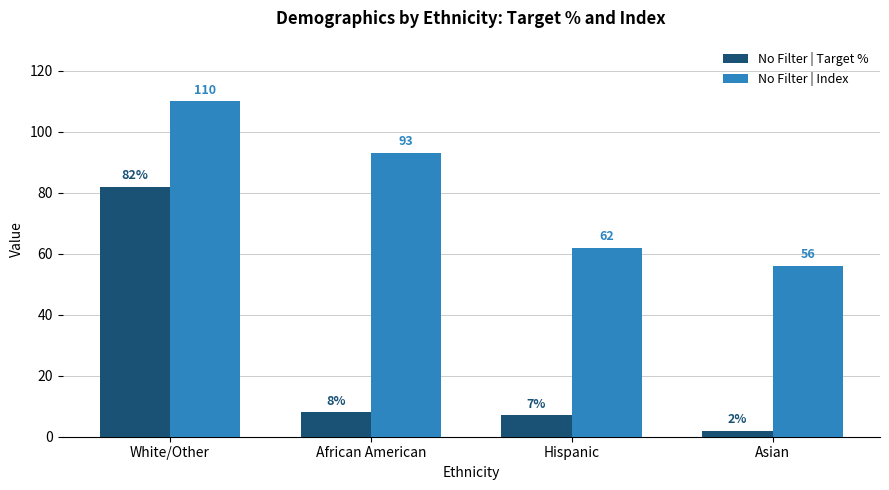

What is the label of the 2nd bar from the left?

African American